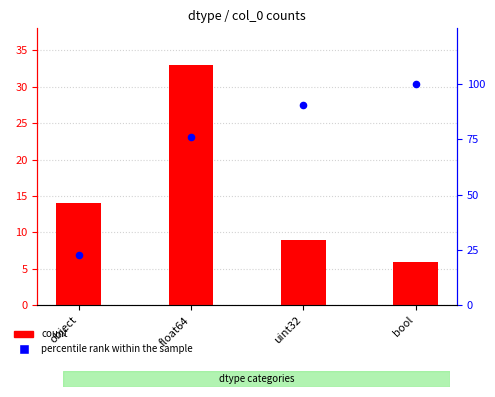

Which series has the widest spread of Y values?

percentile rank within the sample